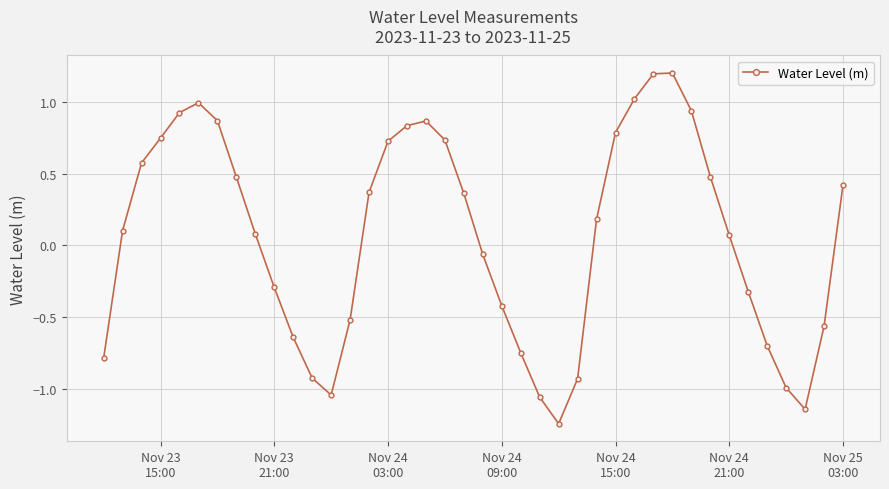

What is the value of the 35th point from the left?

-0.3